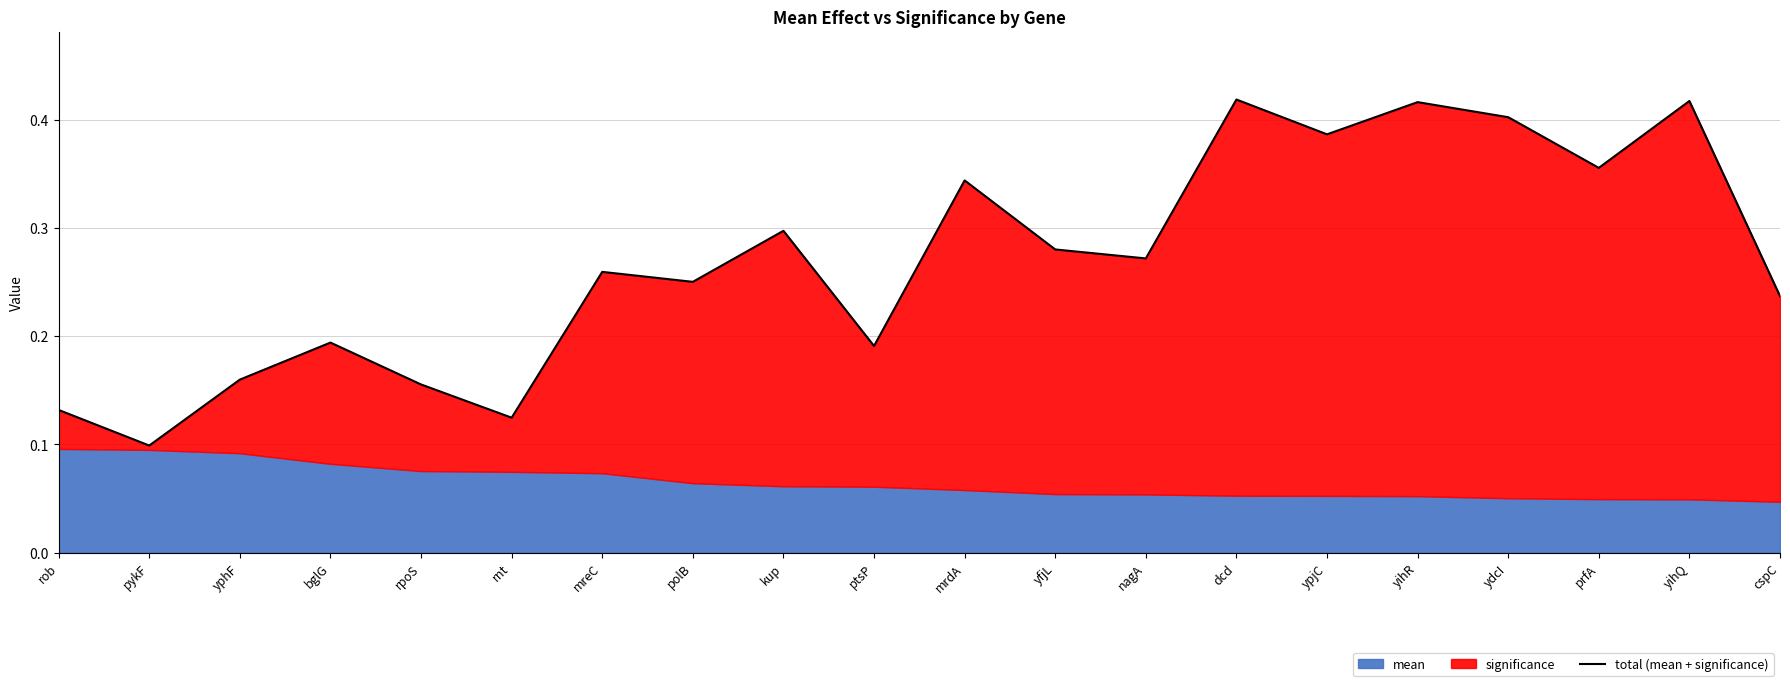

Rank the categories by value from highest to lowest.

dcd, yihQ, yihR, ydcI, ypjC, prfA, mrdA, kup, yfjL, nagA, mreC, polB, cspC, bglG, ptsP, yphF, rpoS, rob, rnt, pykF